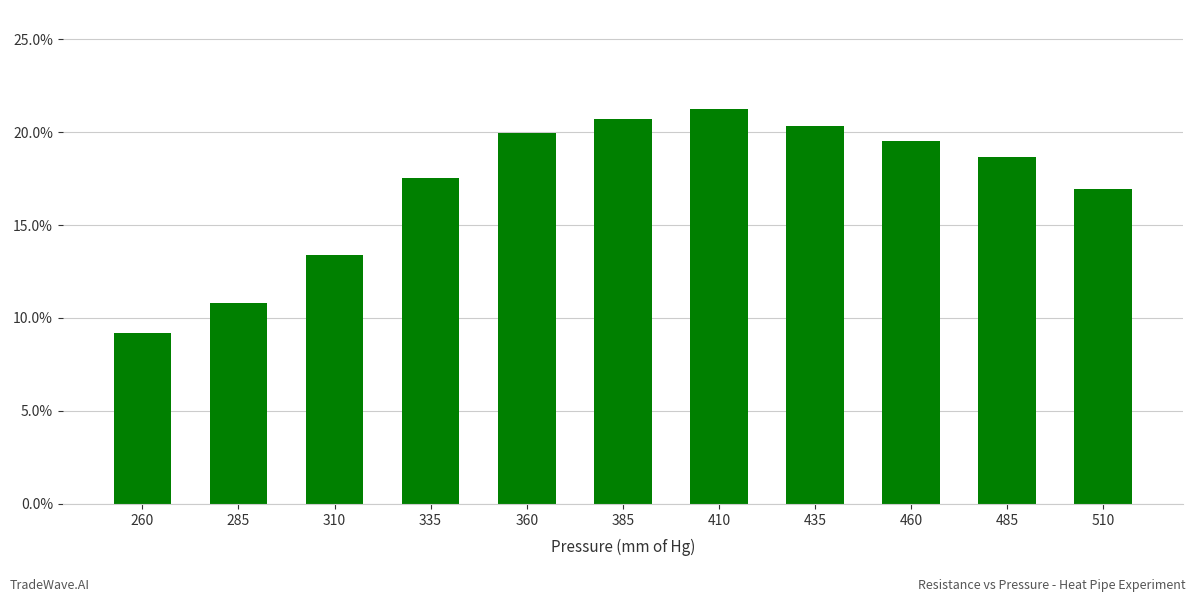

What is the approximate value at 435?

0.2